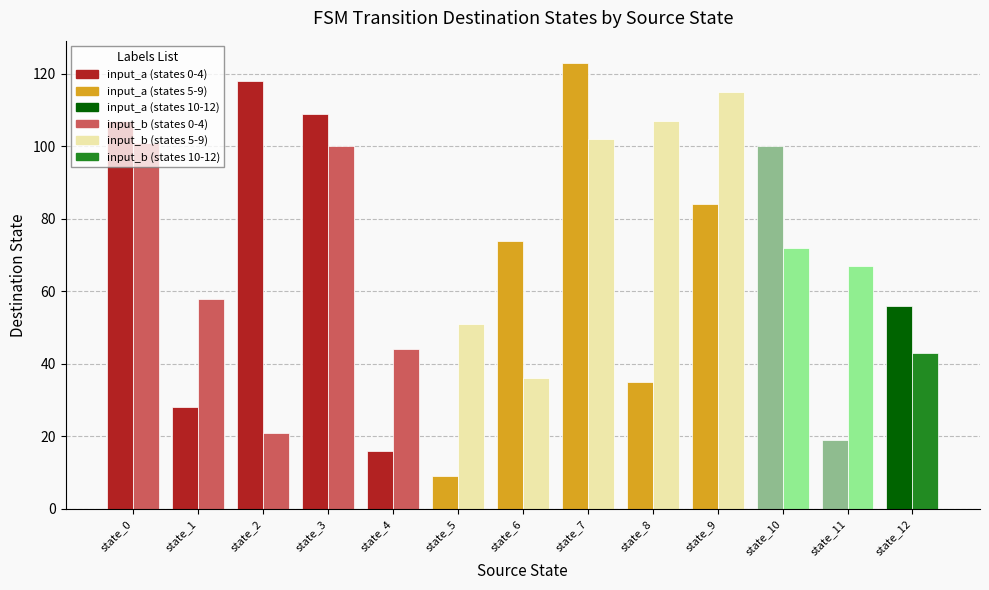

At which category is the sum across all series the highest?

state_7